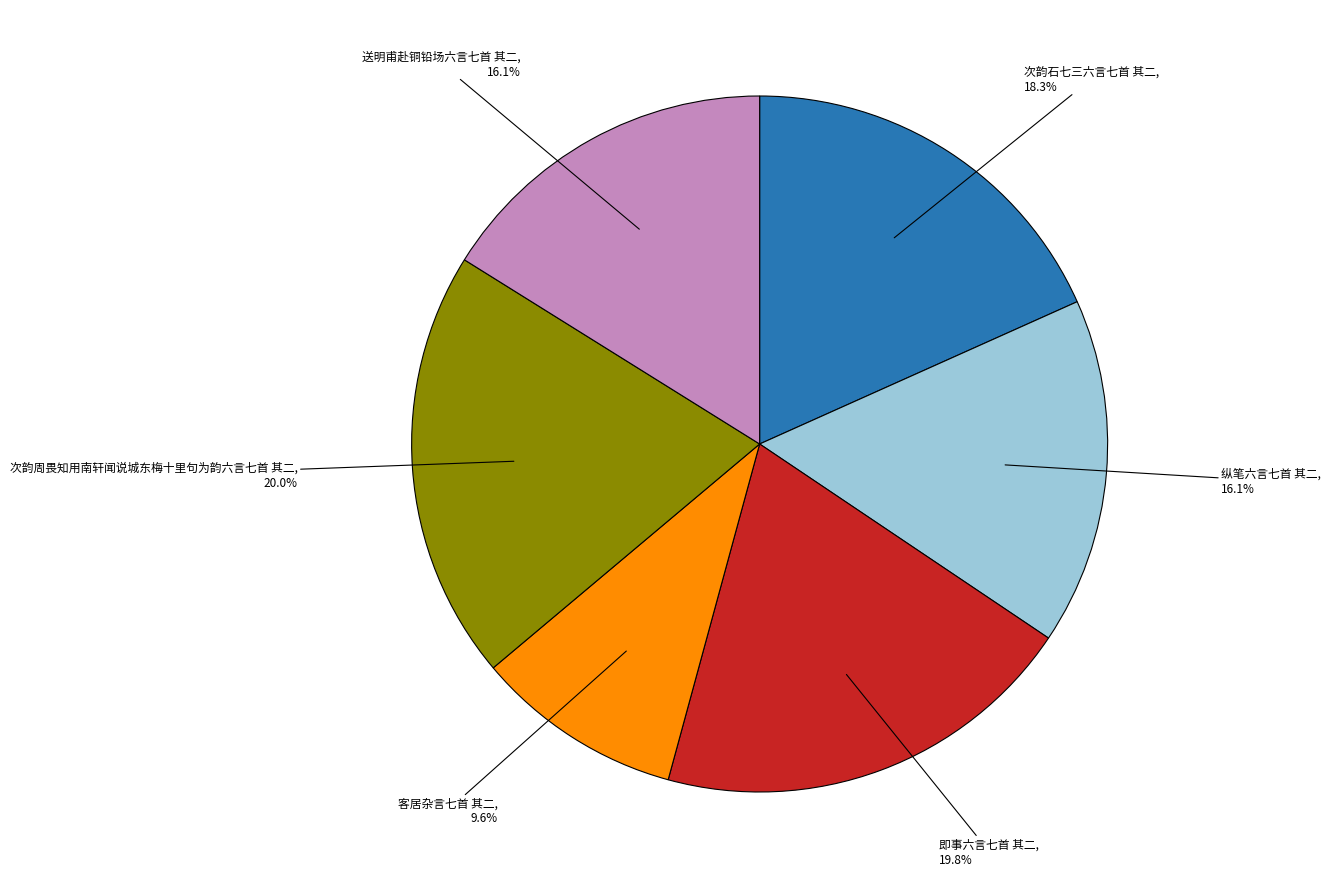

Does any single category account for the majority?

No